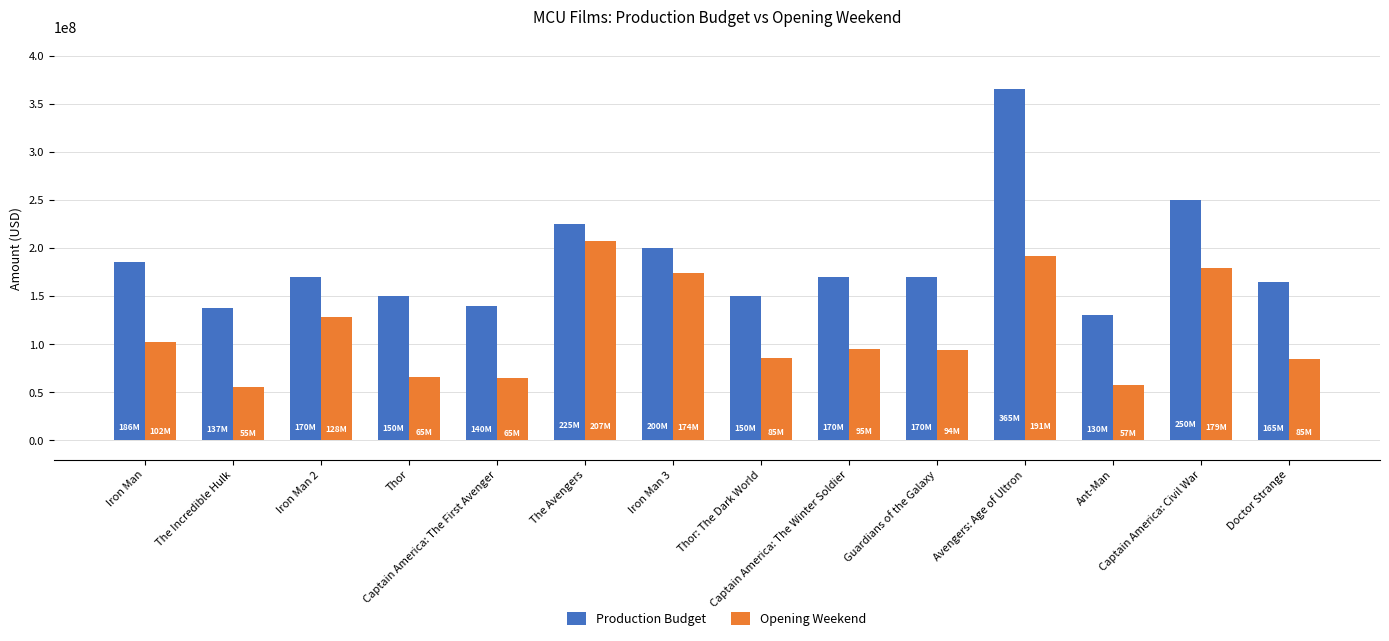

Where is Opening Weekend nearest to the value 131426379?

Iron Man 2